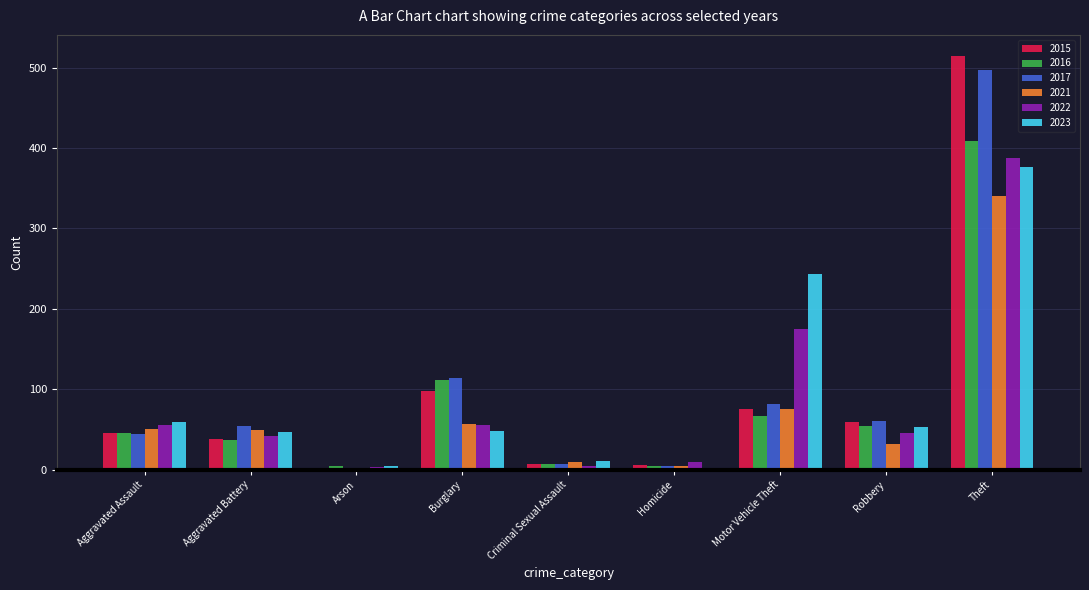

Which series changed the most between Aggravated Battery and Burglary?

2016